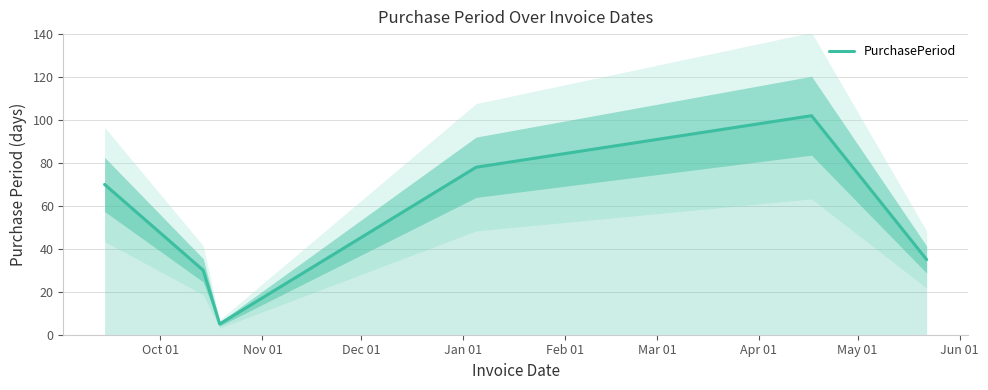

Reading right to left, transcribe all the data shown in this chart.

35	102	78	5	30	70